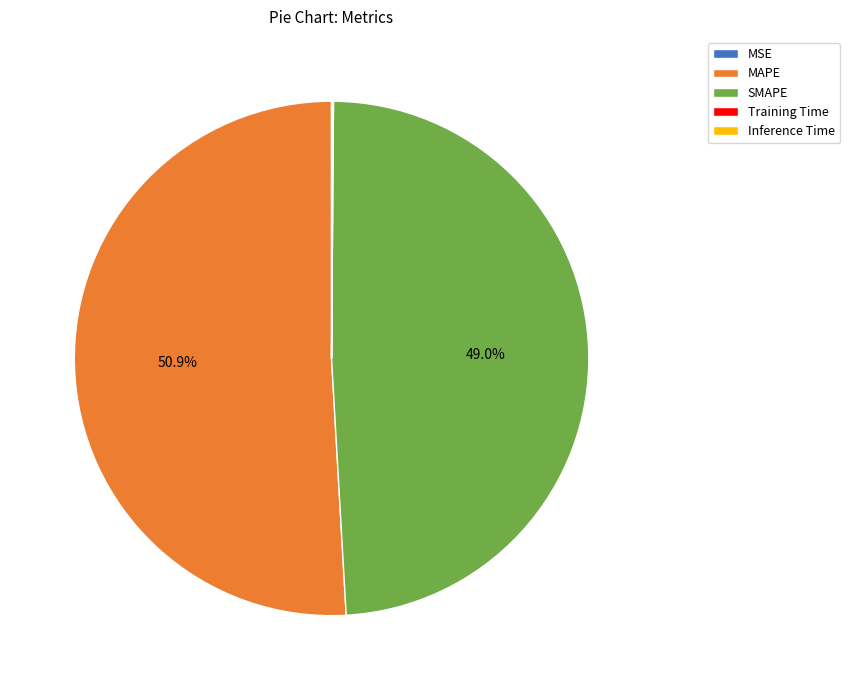

What is the ratio of the value at SMAPE to the value at MAPE?

1.0